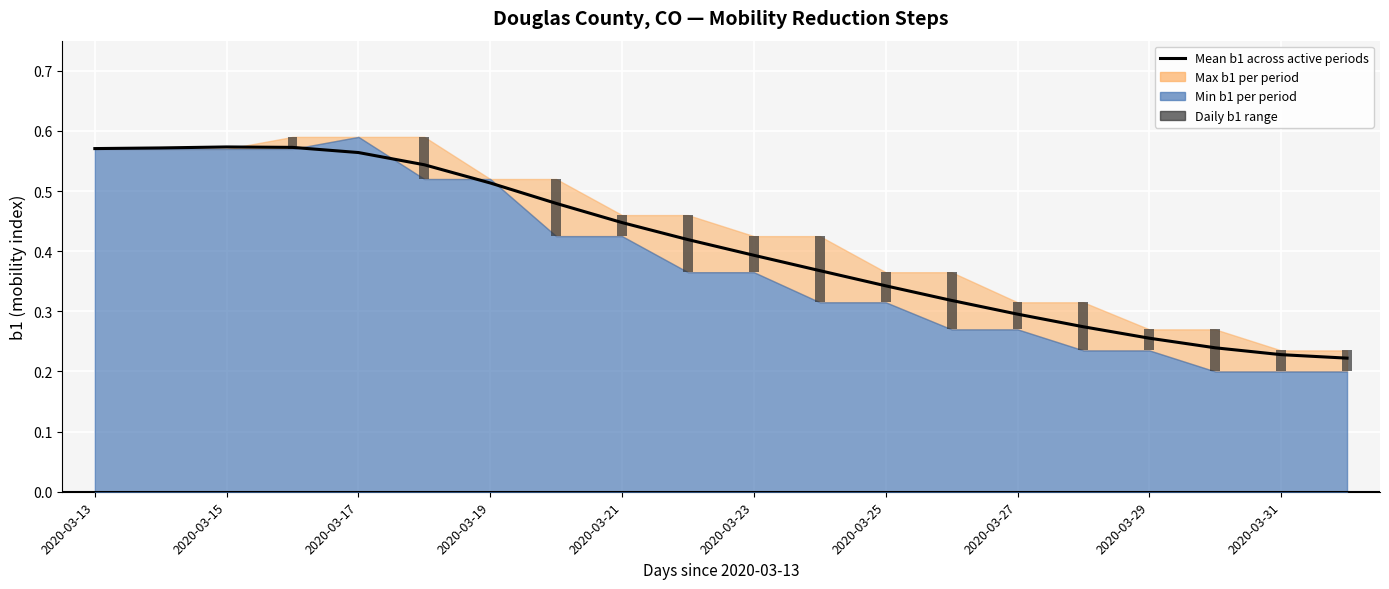

Are the bars horizontal?

No